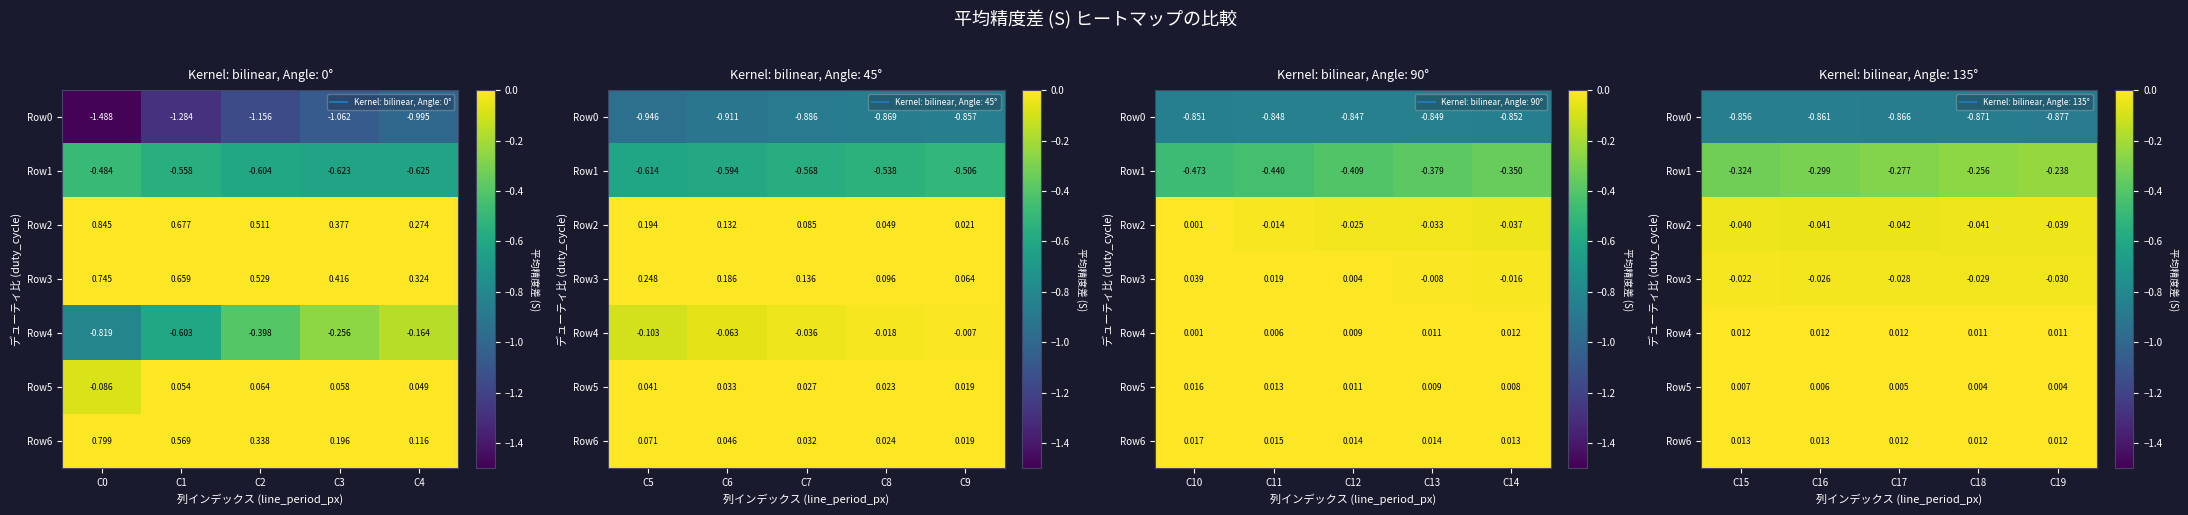

How many categories are shown in the chart?

5